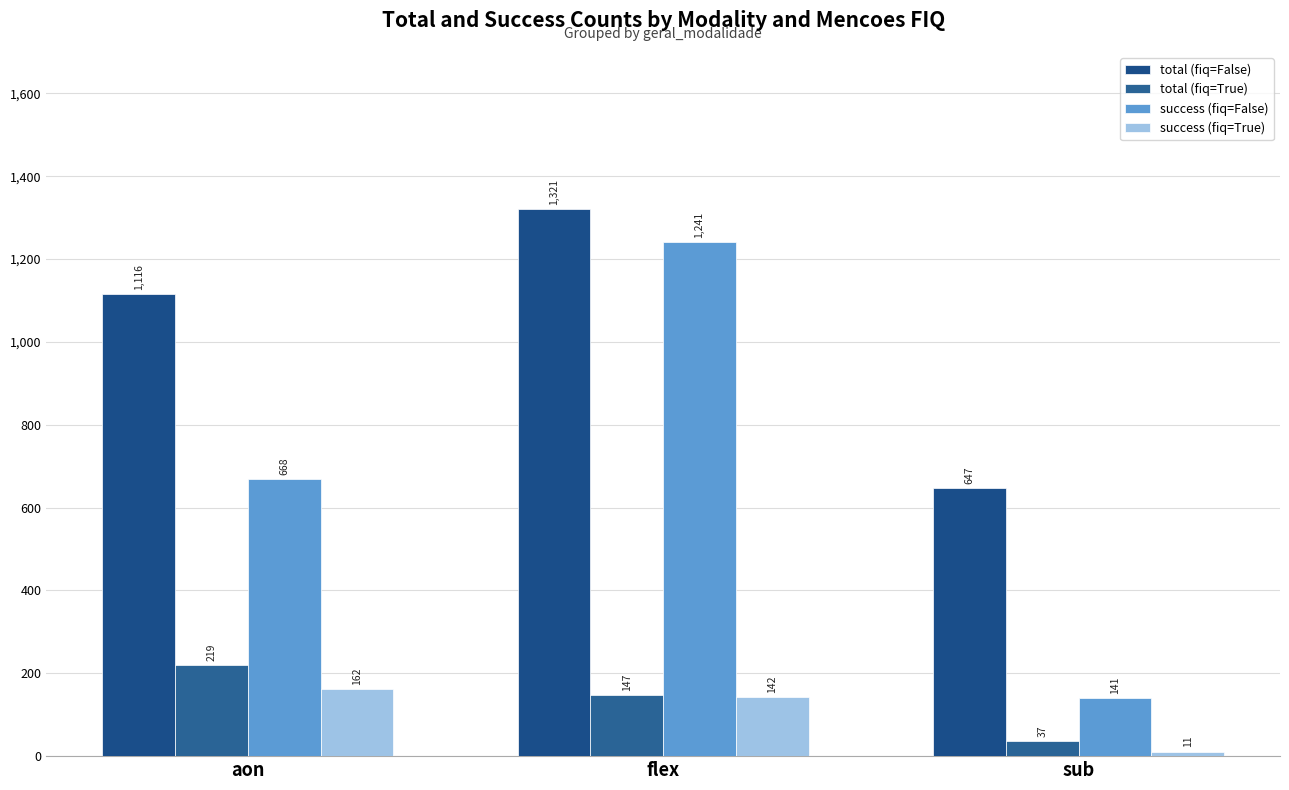

What is the difference between the highest and lowest values at flex?

1179